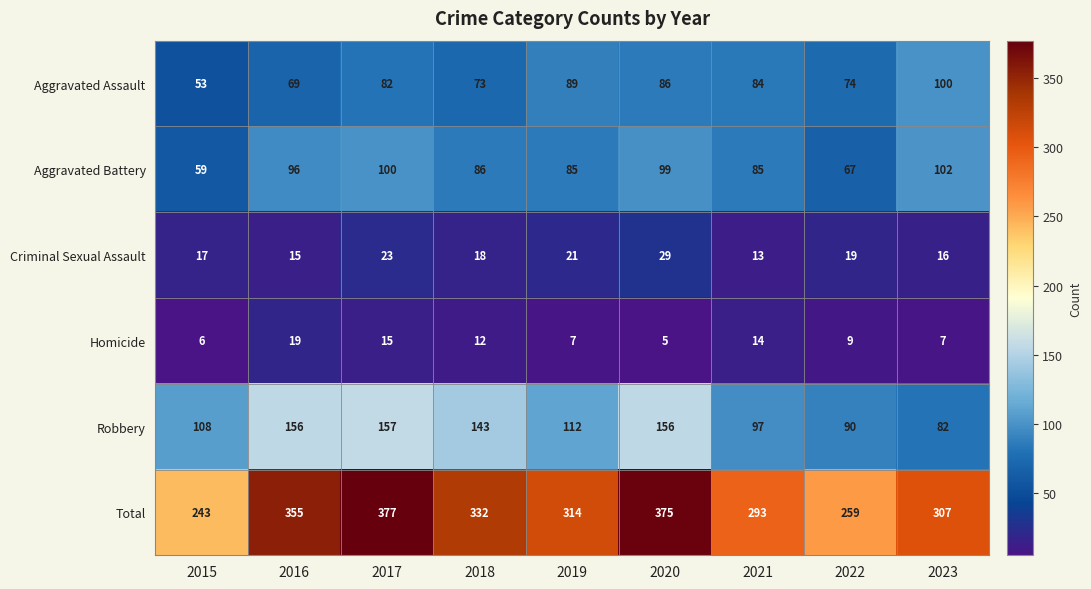

What is the difference between the second highest and minimum values in the Homicide series?

10